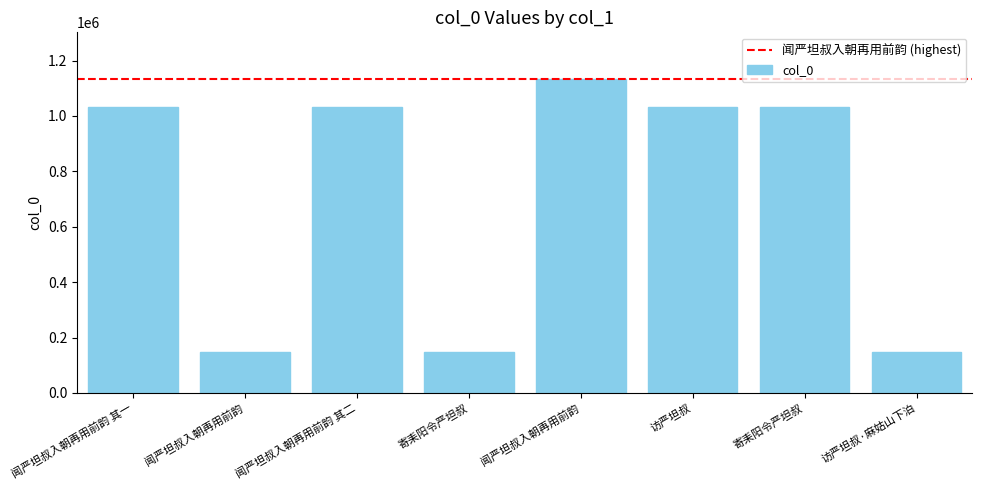

Reading left to right, transcribe all the data shown in this chart.

闻严坦叔入朝再用前韵 其一=1033667	闻严坦叔入朝再用前韵=147164	闻严坦叔入朝再用前韵 其二=1033668	寄耒阳令严坦叔=147886	闻严坦叔入朝再用前韵=1132146	访严坦叔=1033448	寄耒阳令严坦叔=1033735	访严坦叔·麻姑山下泊=147762